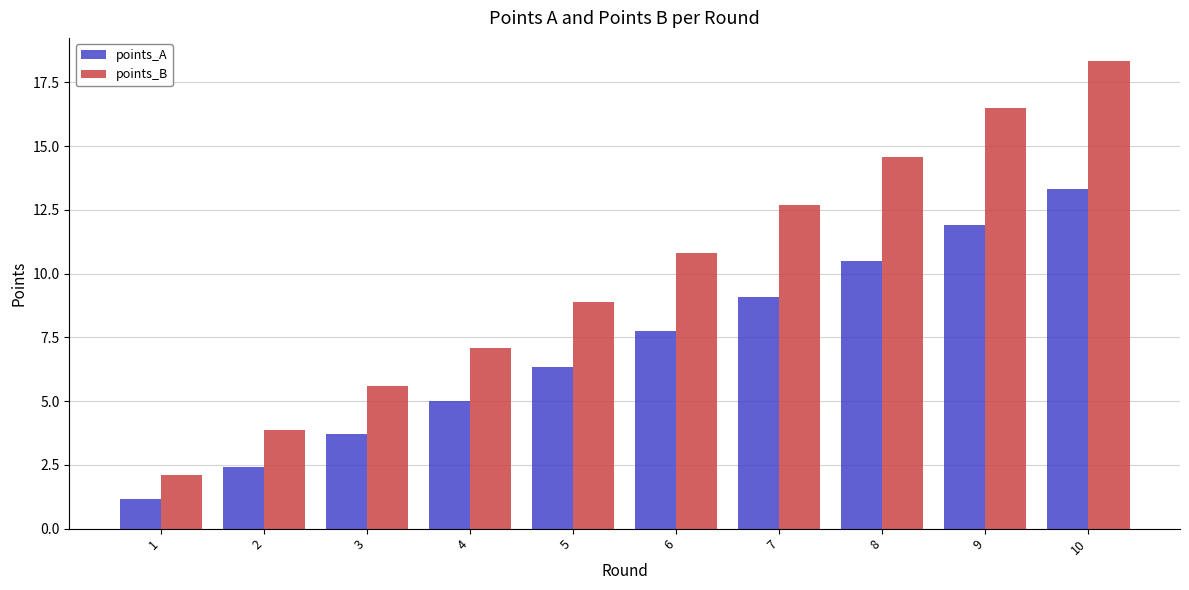

What is the smallest value displayed?

1.2